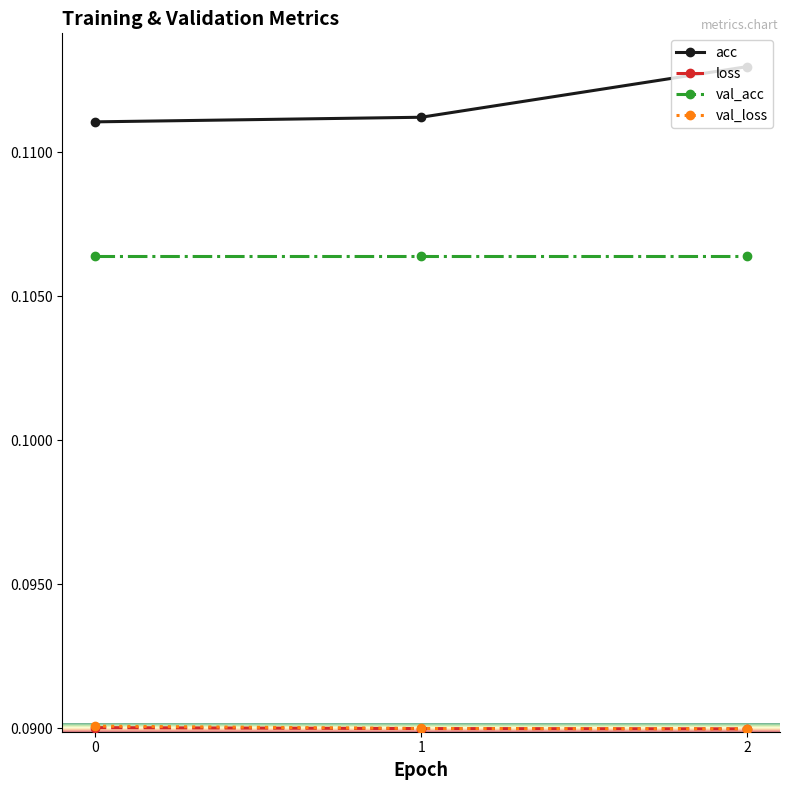

The acc series shows 0.2 at 2. True or false?

False